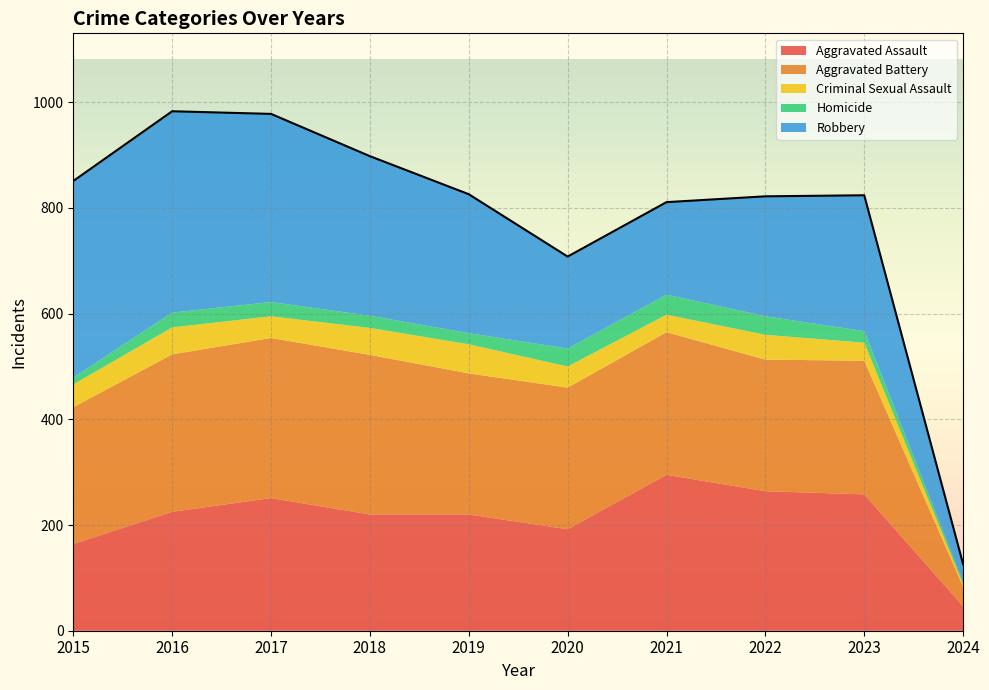

What is the difference between the second highest and minimum values?

852